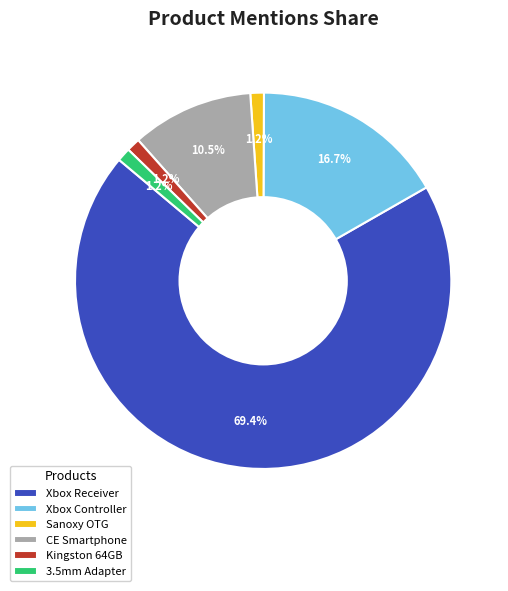

What is the majority slice?

Xbox Receiver